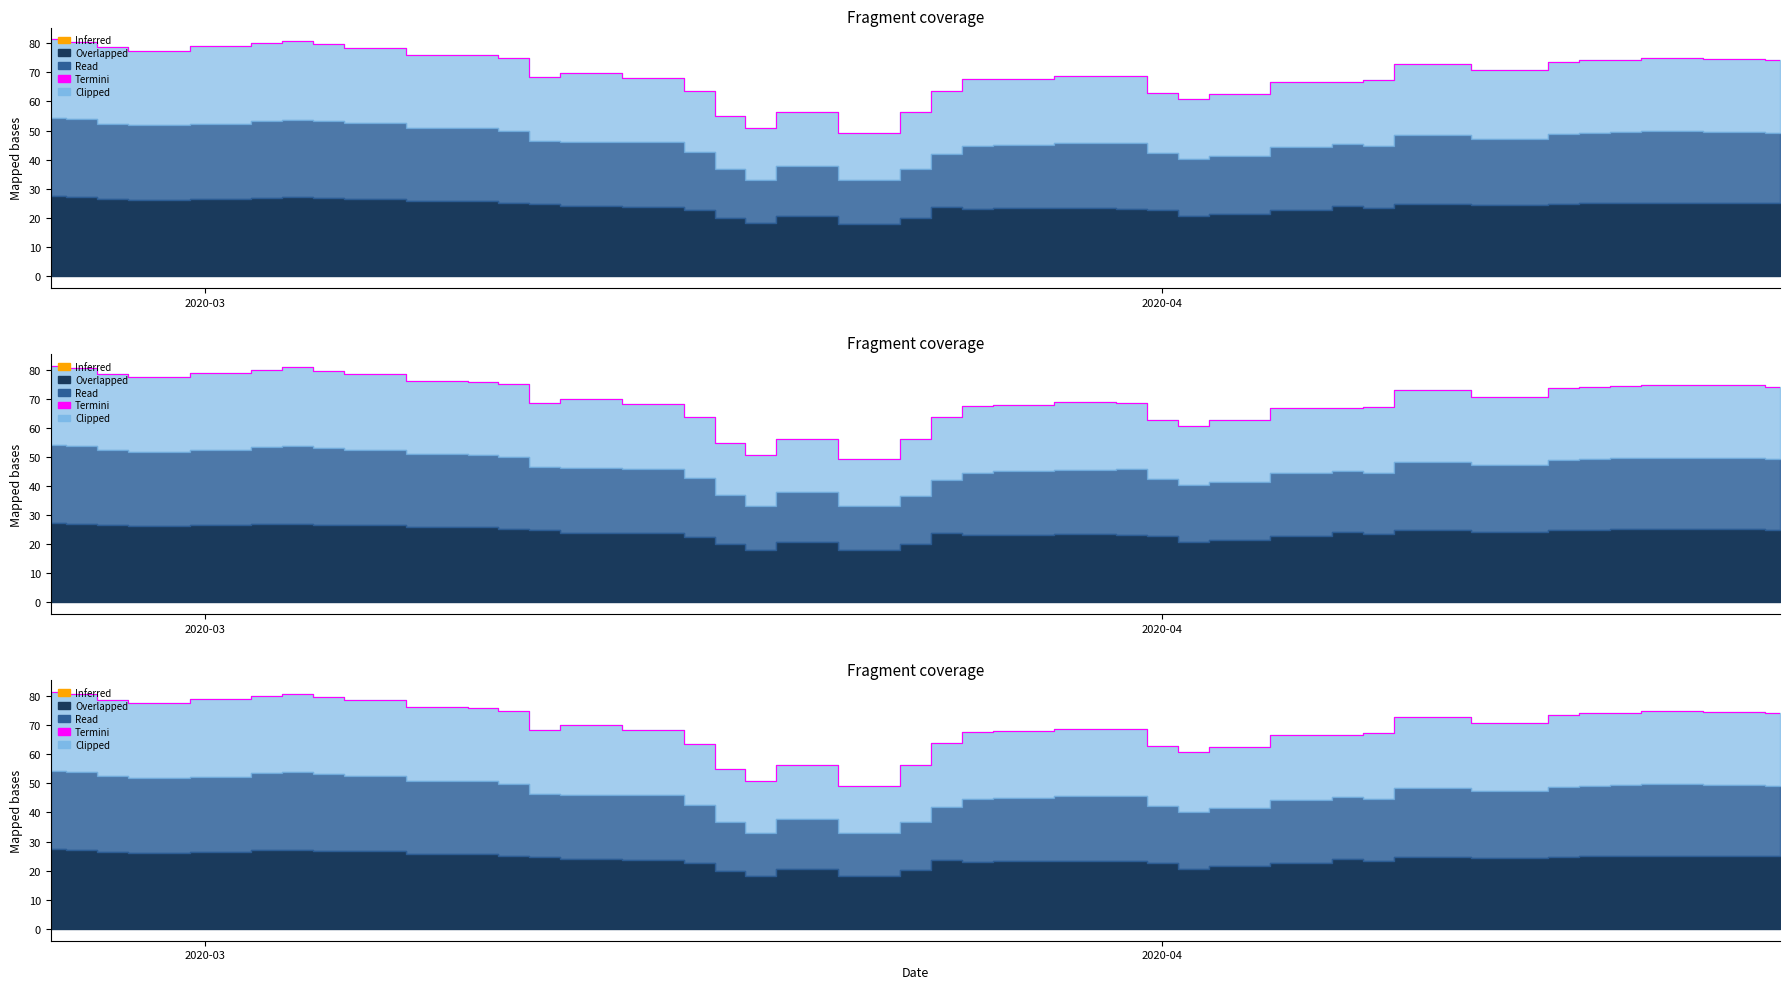

Which label corresponds to the largest value in the chart?

2020-03